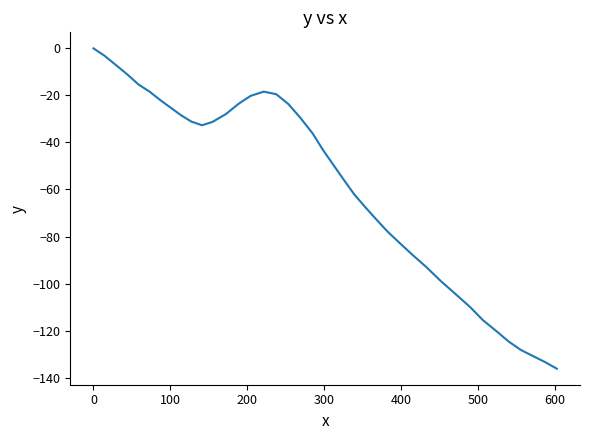

What is the difference between the maximum and minimum values?

136.2